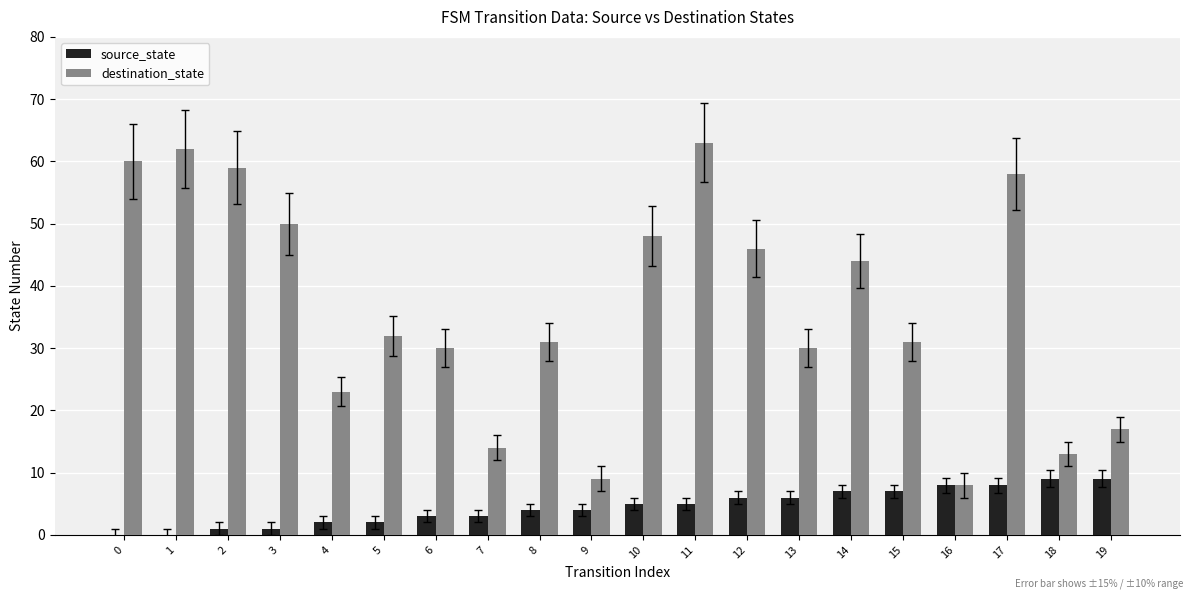

True or false: destination_state has a value of 44 at 14.

True